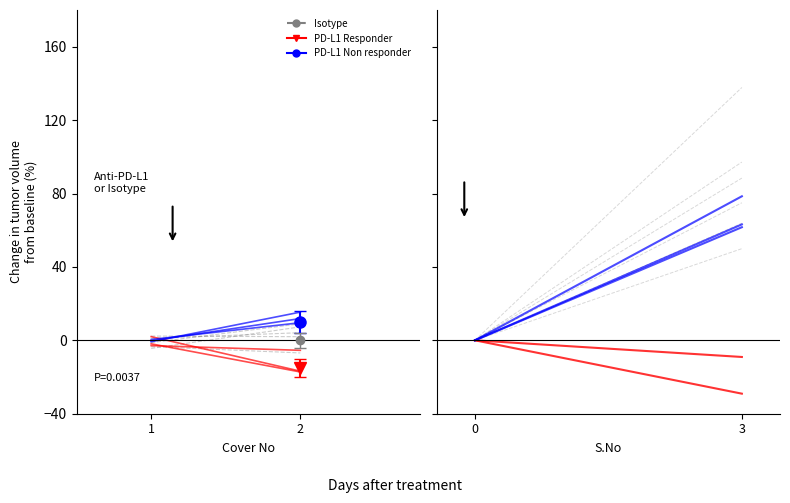

Is the value of Isotype at 0 greater than the value of PD-L1 Responder at 3?

Yes